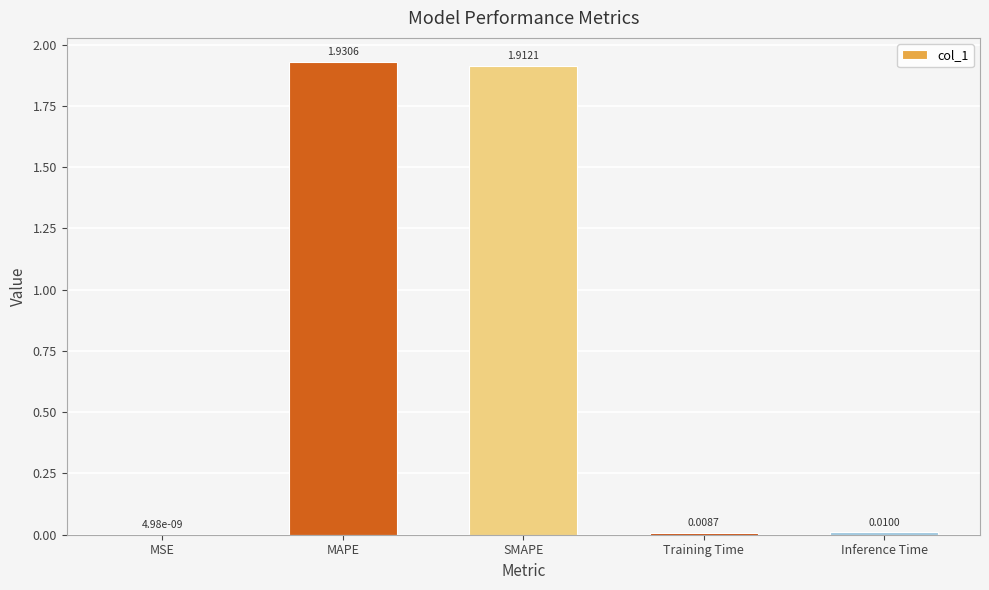

Are the bars grouped side by side (vs. stacked)?

No